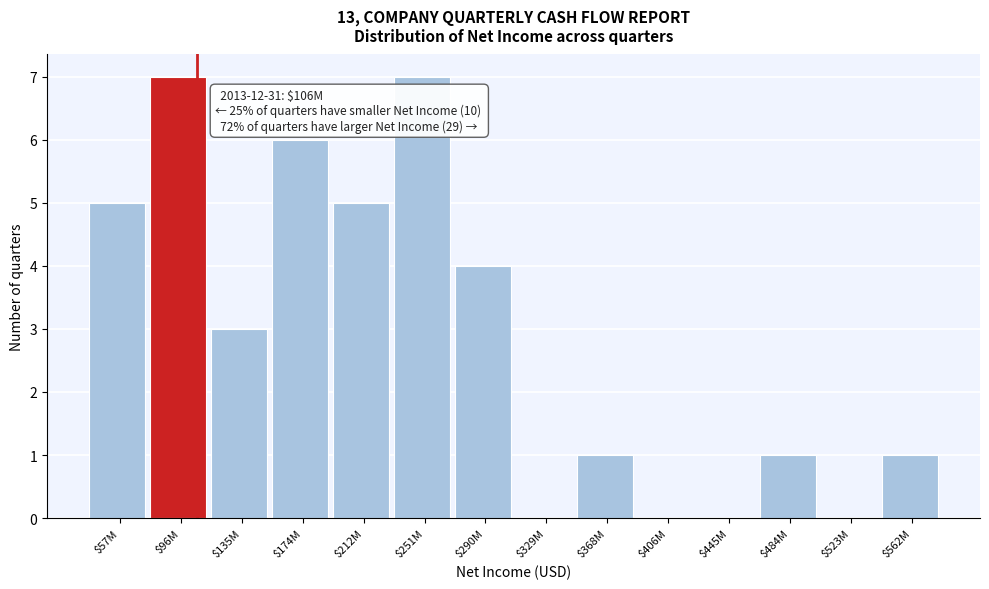

What is the sum of all values?

40